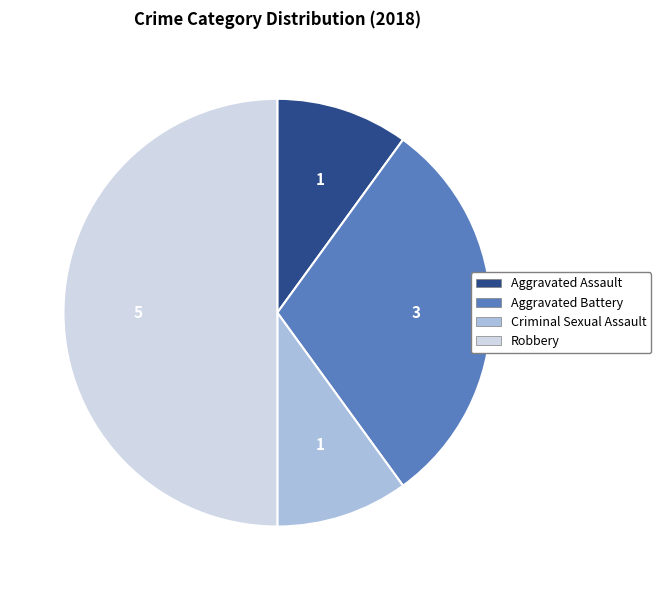

Do Robbery and Aggravated Battery together represent more than half of the pie?

Yes